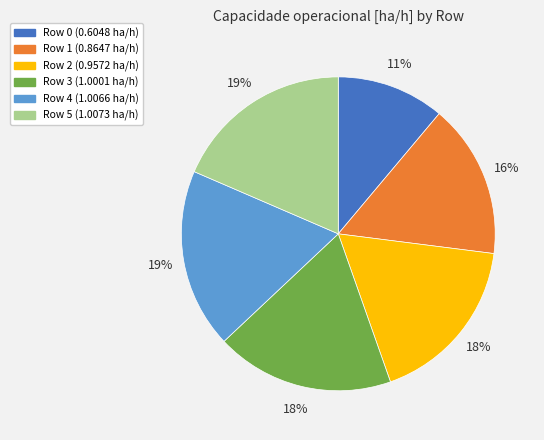

Does any single category account for the majority?

No